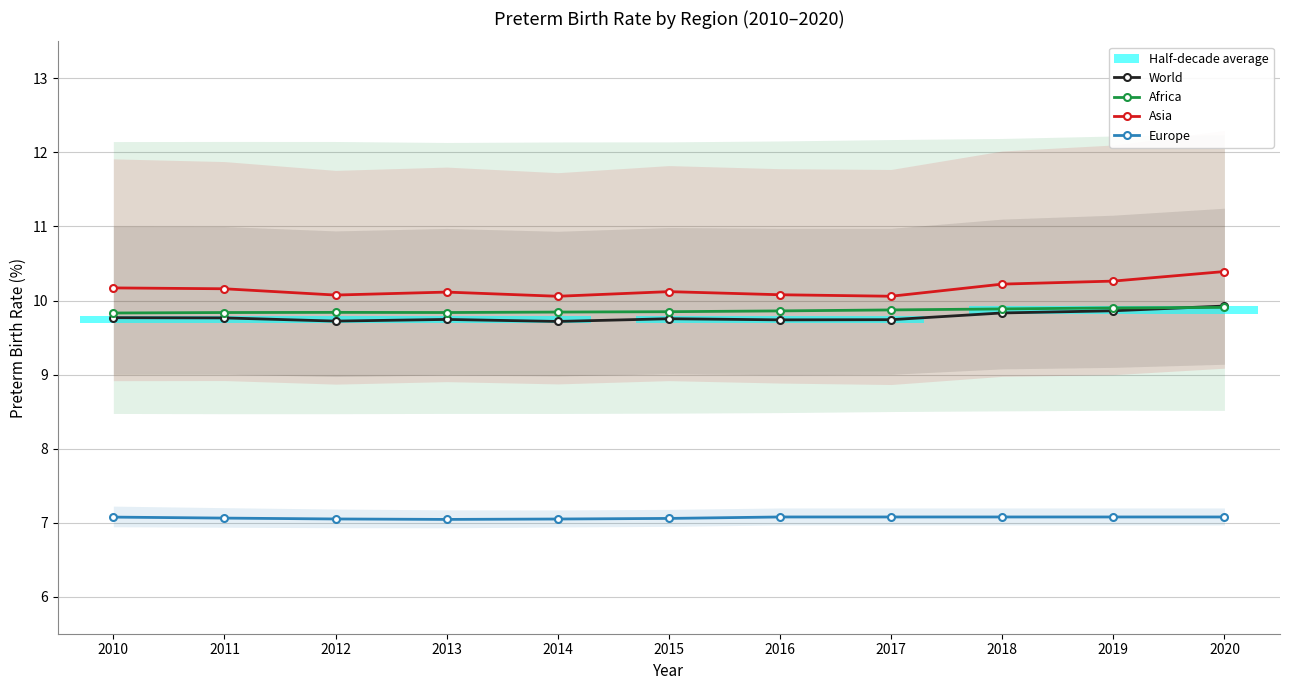

What is the sum of the Asia values at 2017 and 2016?

20.1